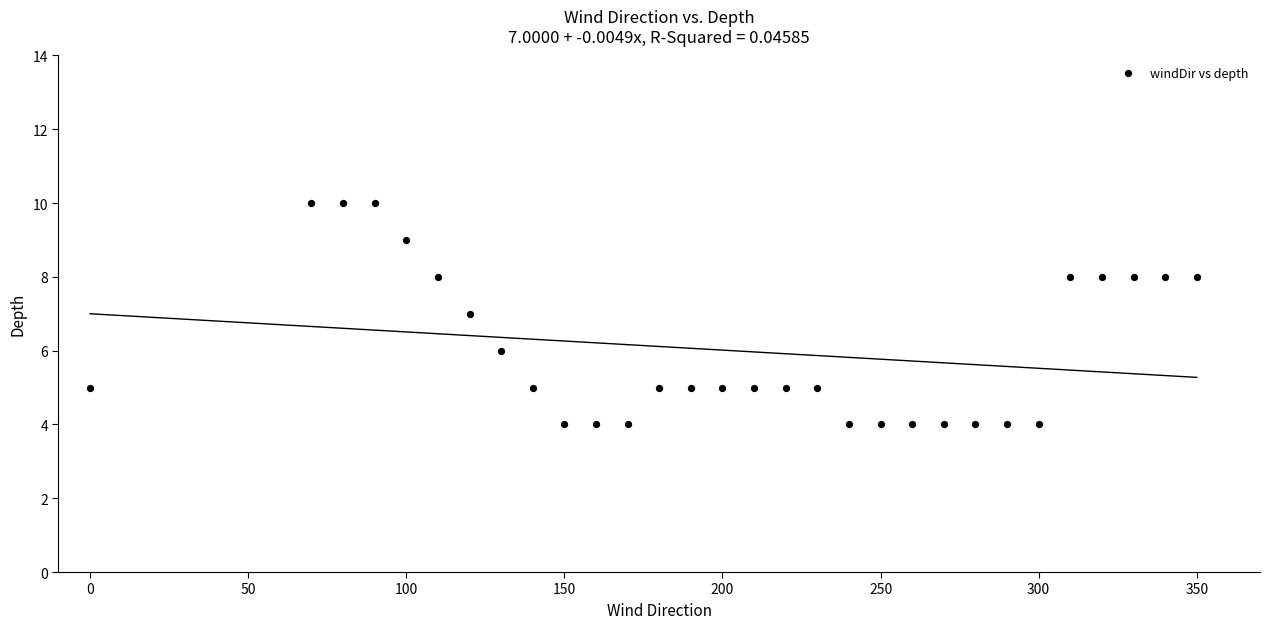

What is the range of X values (max minus min)?

350